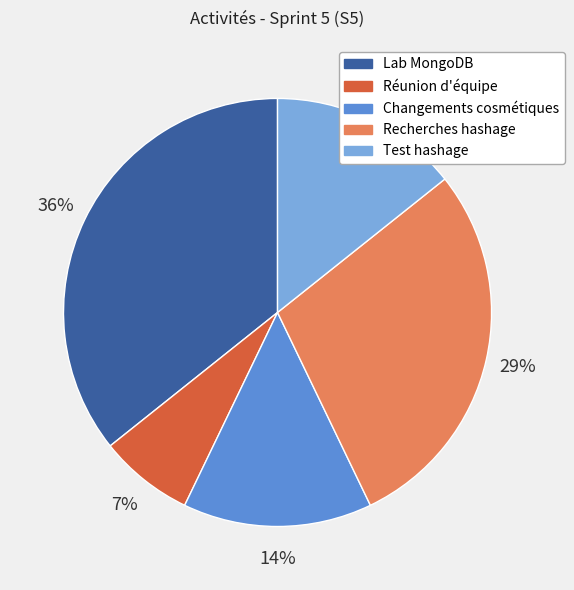

Which category has the smallest portion of the pie?

Réunion d'équipe